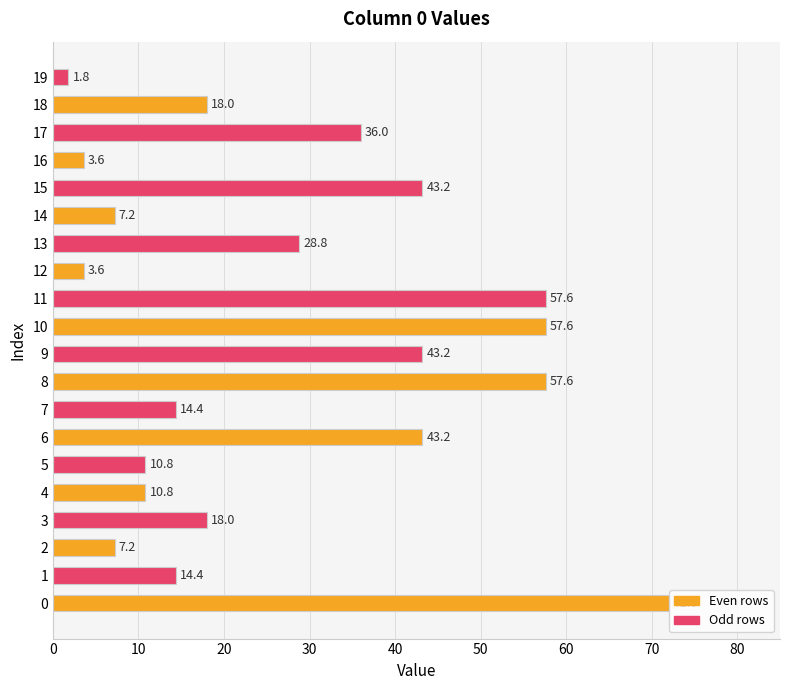

What is the sum of all values?

549.0